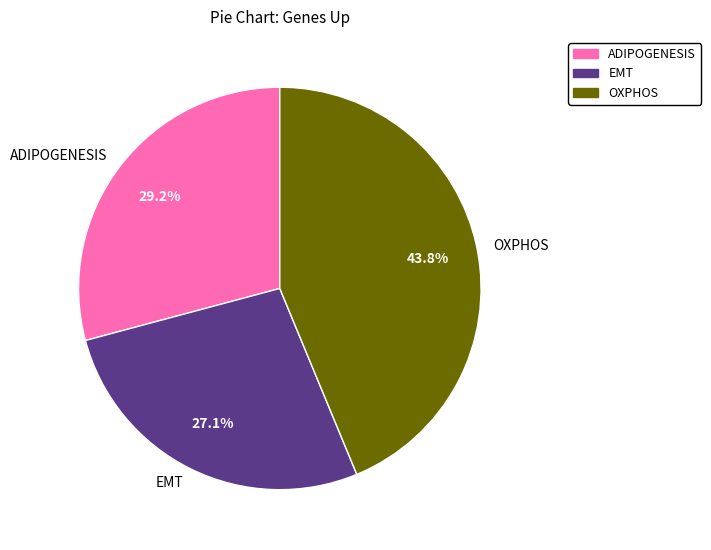

Rank the categories by value from highest to lowest.

OXPHOS, ADIPOGENESIS, EMT